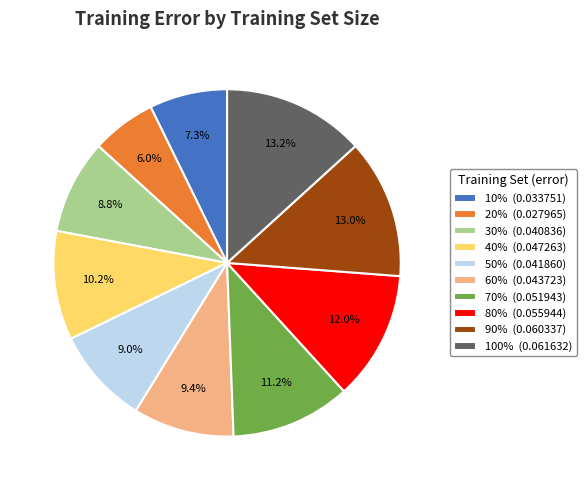

Combined, what portion of the pie is 90% and 100%?

26.2%